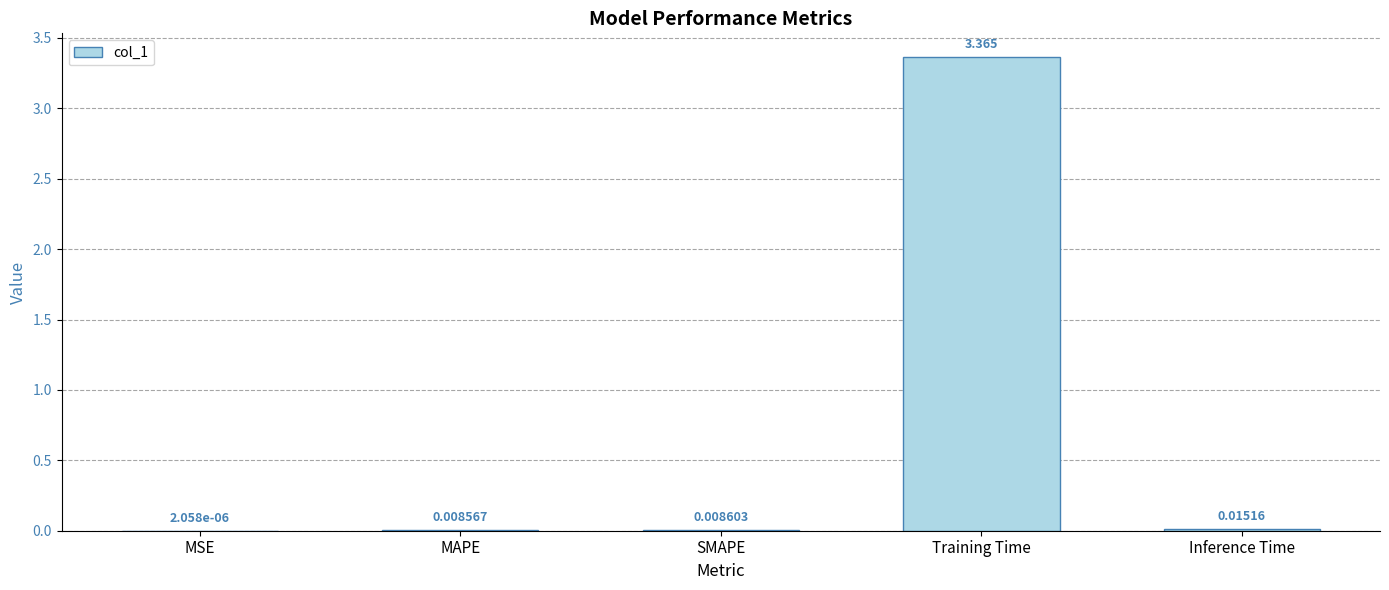

Where is the data nearest to the value 1?

Inference Time